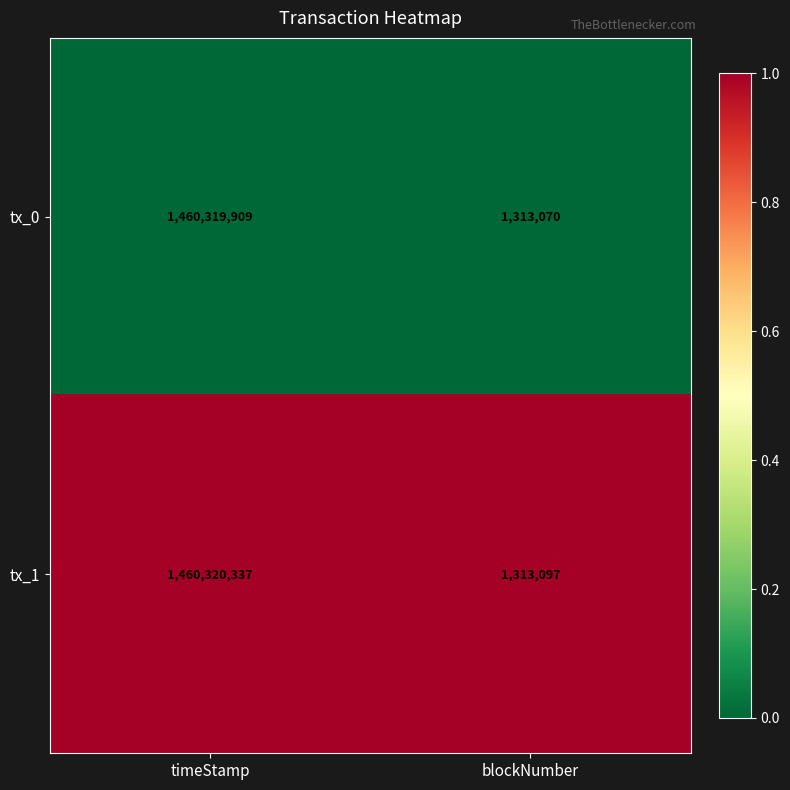

At which category is the sum across all series the highest?

timeStamp